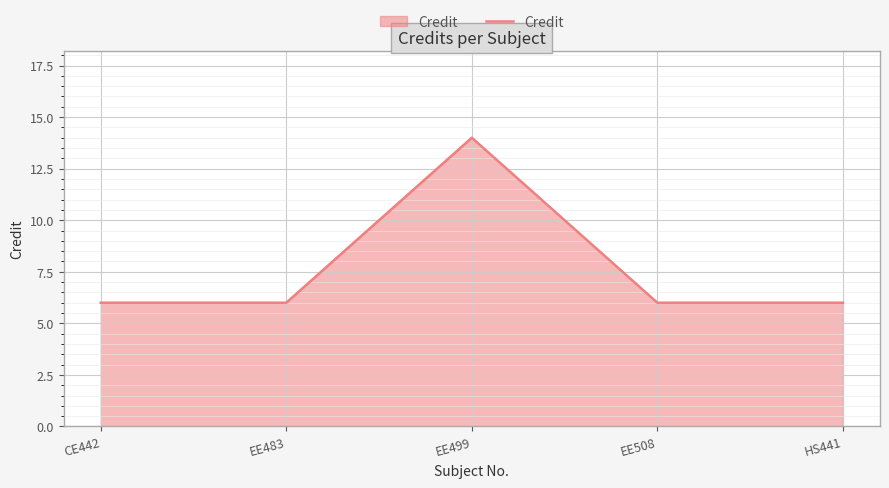

What is the approximate value at EE483?

6